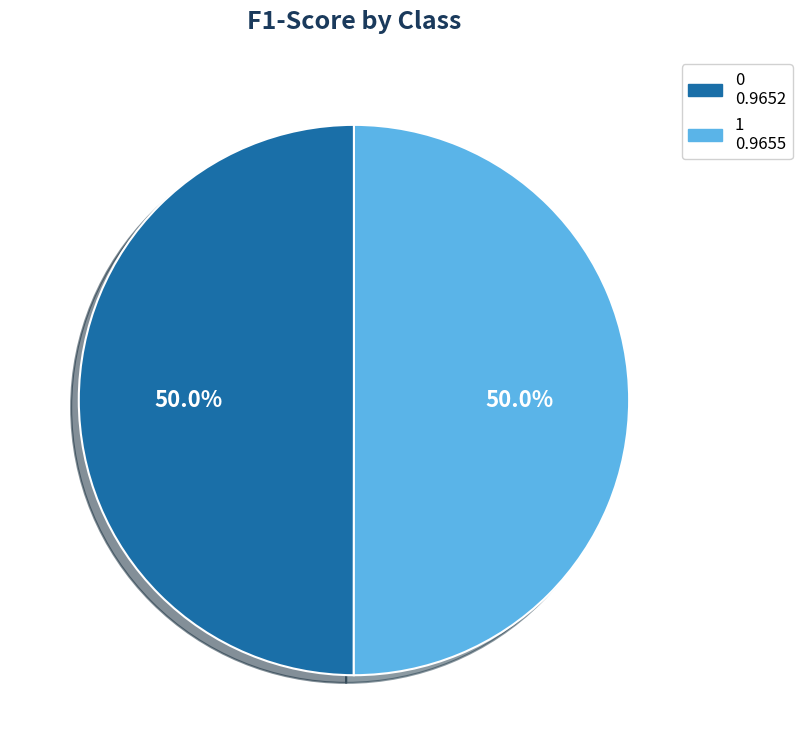

How many segments does this pie chart have?

2